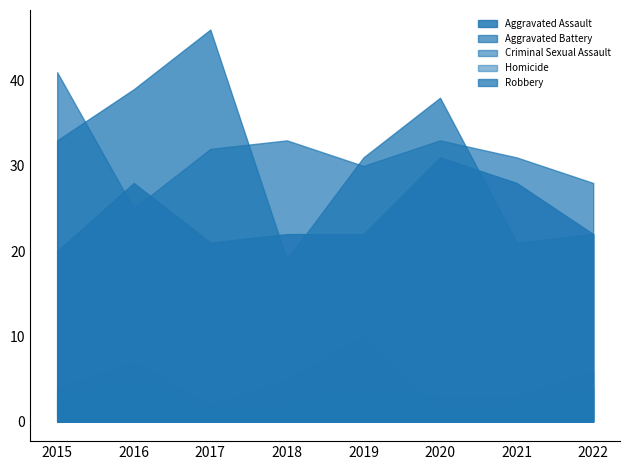

What is the sum of all Homicide values?

27